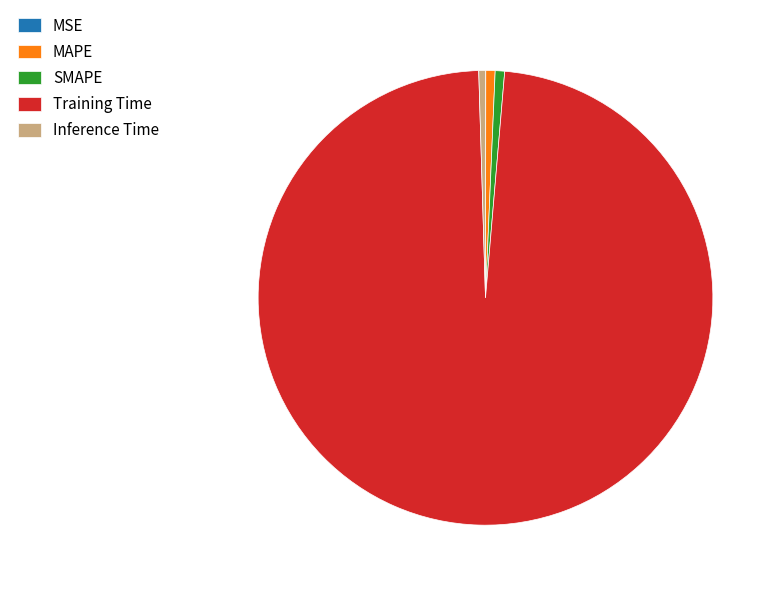

Does any single category account for the majority?

Yes